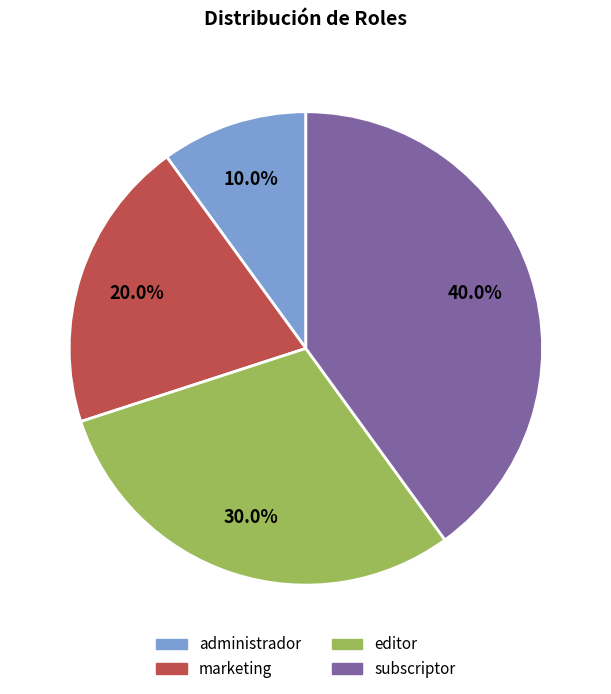

How many slices are in this pie chart?

4